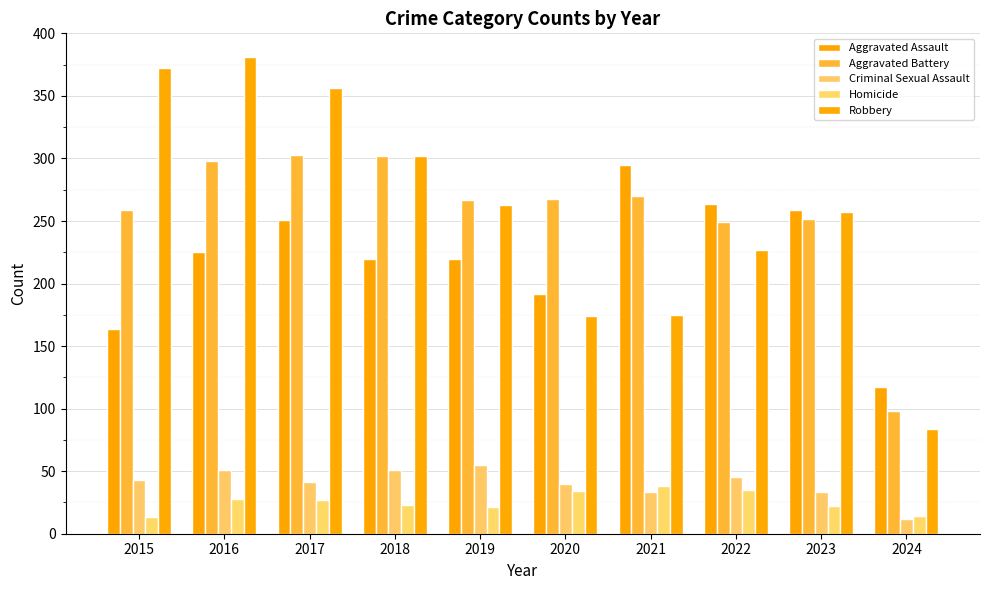

At 2016, list the series in order from smallest to largest.

Homicide, Criminal Sexual Assault, Aggravated Assault, Aggravated Battery, Robbery